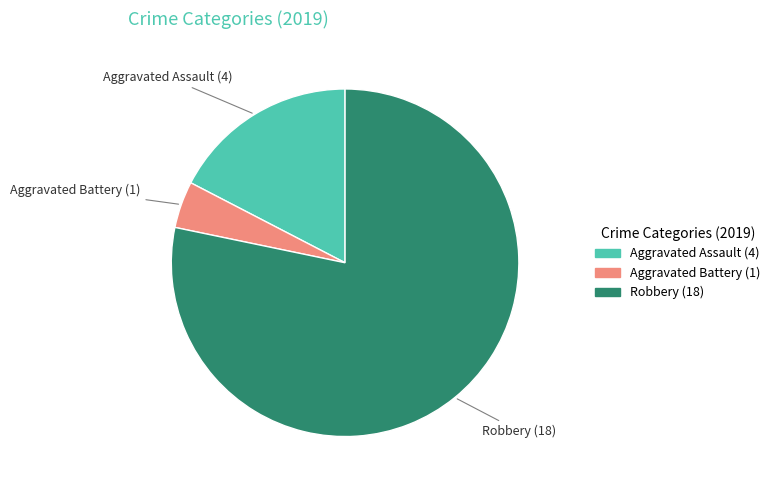

Is there a majority slice in this chart?

Yes